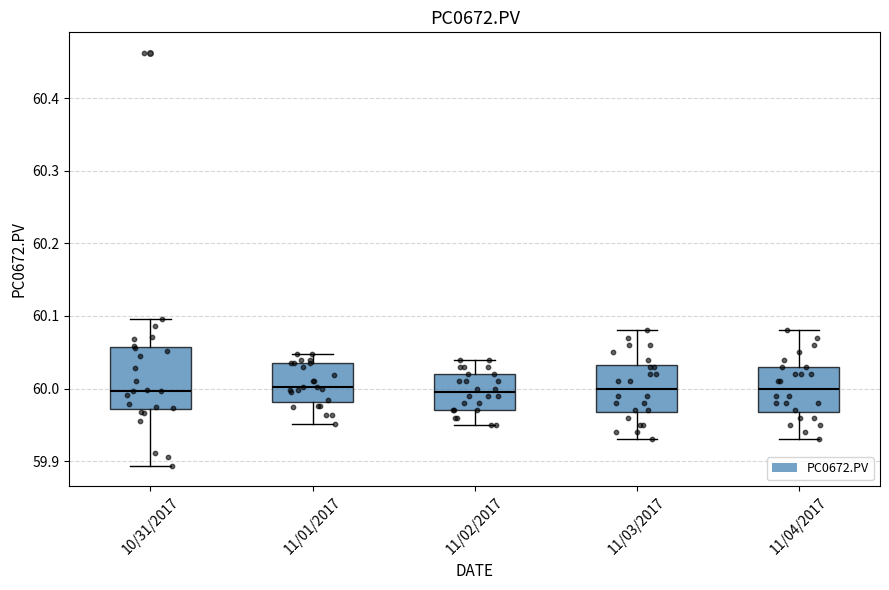

Where is the lower edge of the box for 11/04/2017 on the y-axis? The values are not printed on the chart, so give them approximately, as read against the axis.

59.97